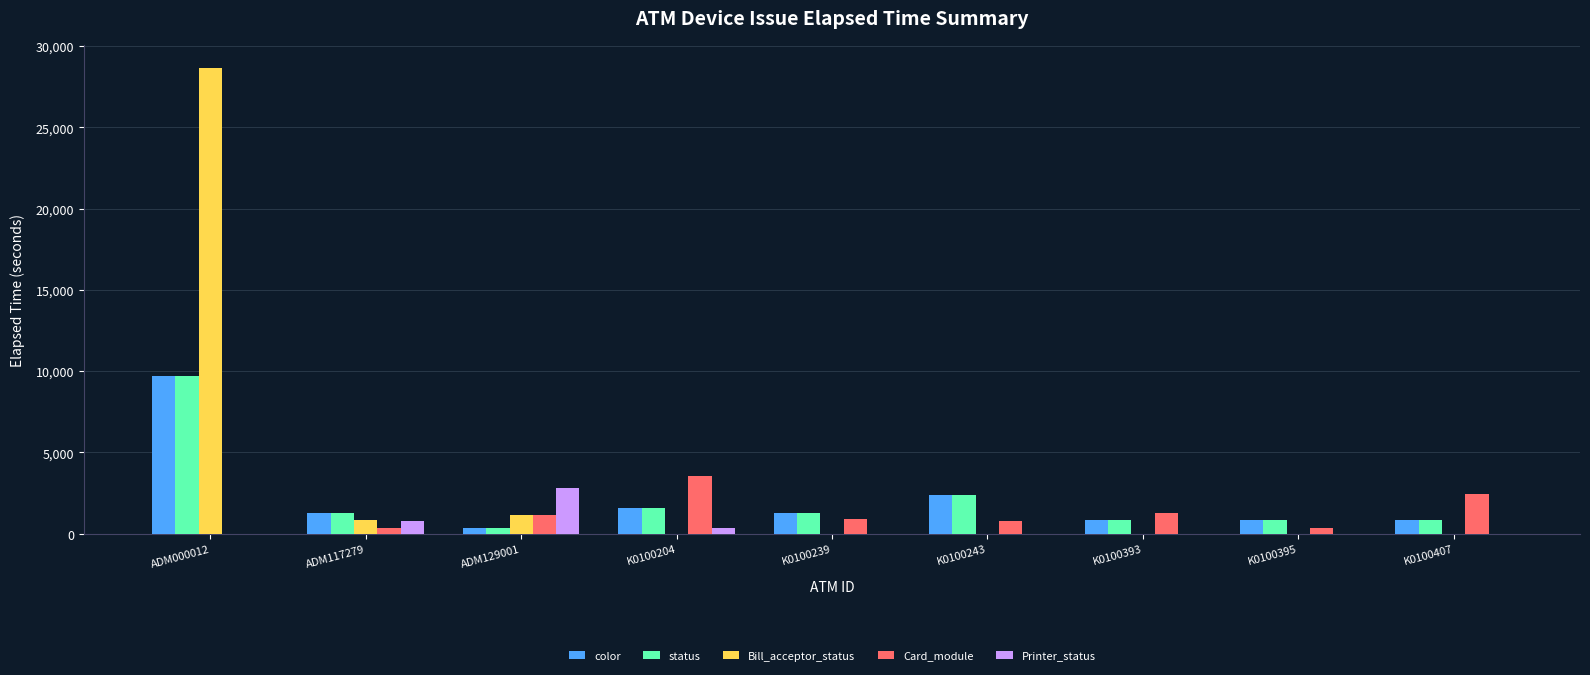

Is the value of Bill_acceptor_status at K0100407 greater than the value of Card_module at K0100204?

No